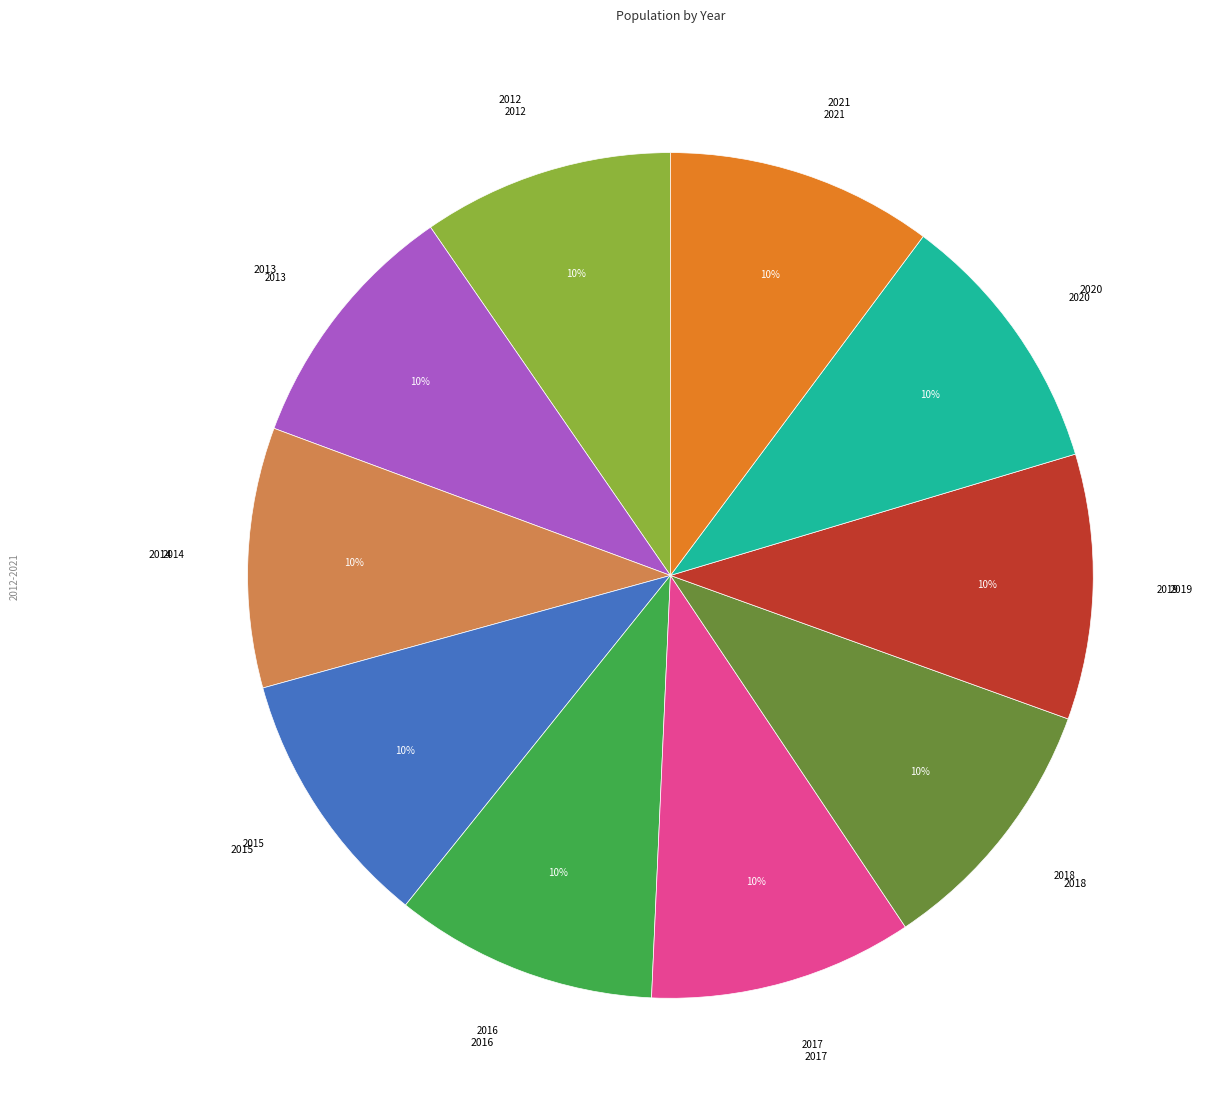

Is there a majority slice in this chart?

No